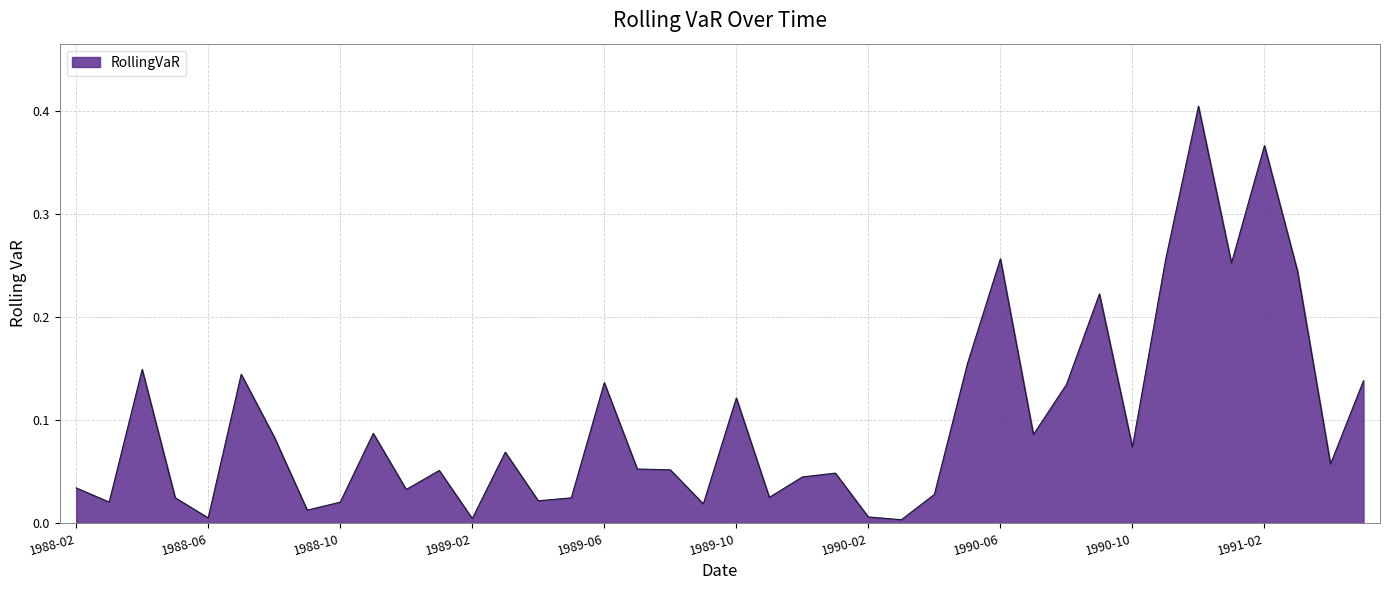

What is the maximum value shown in the chart?

0.4